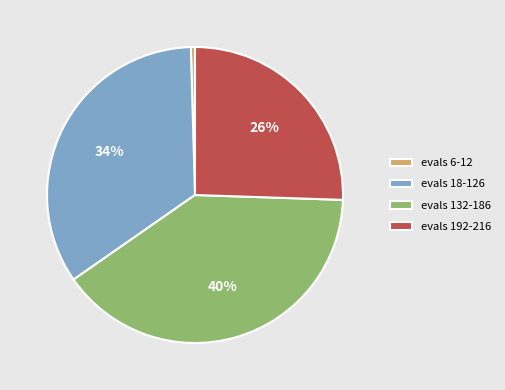

Count the number of slices in the pie.

4